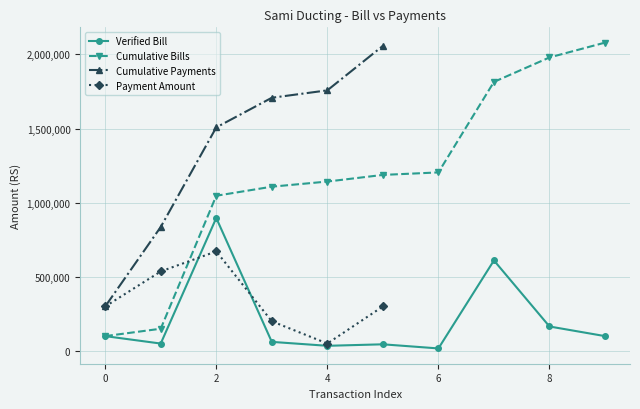

Is this an area chart (filled region under the line)?

No